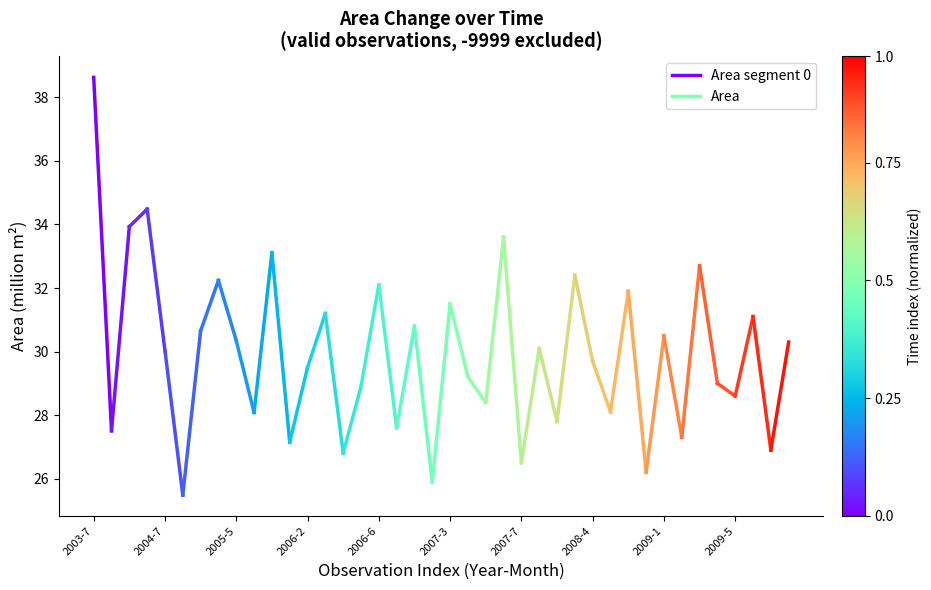

What is the greatest value displayed?

38.6